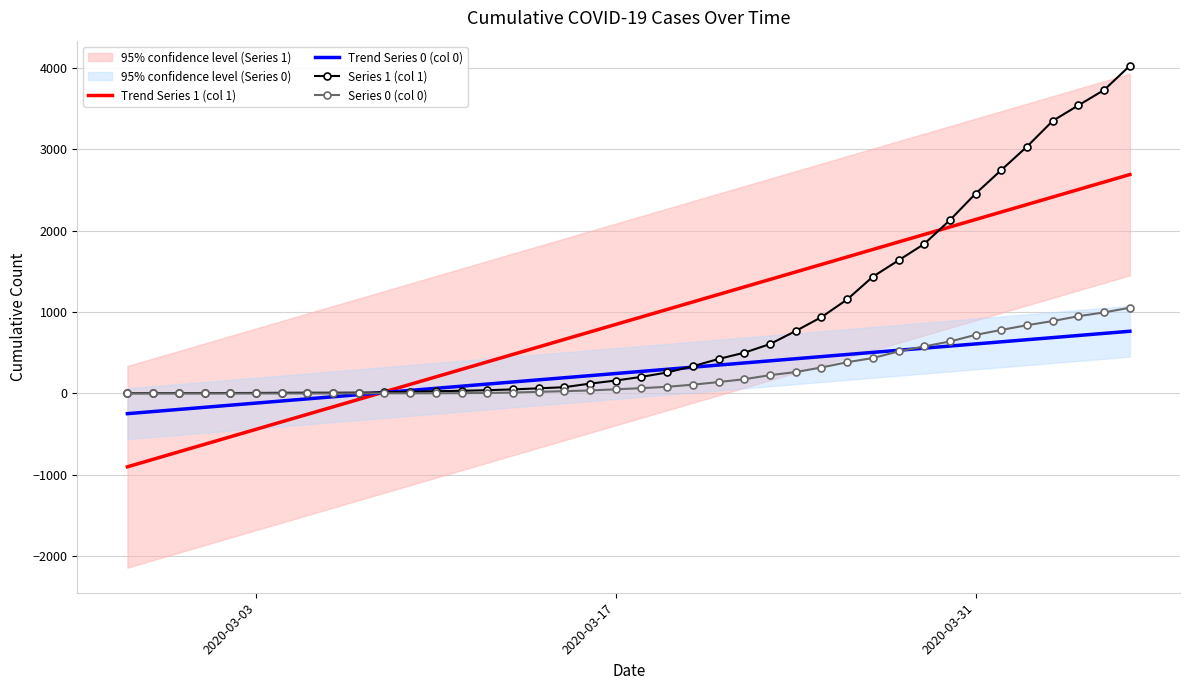

What is the highest value of the Series 0 (col 0) series?

1054.0